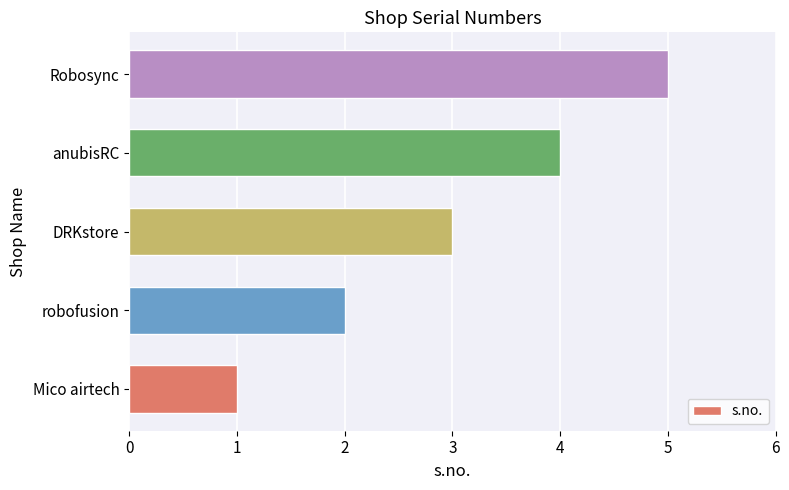

What is the smallest value displayed?

1